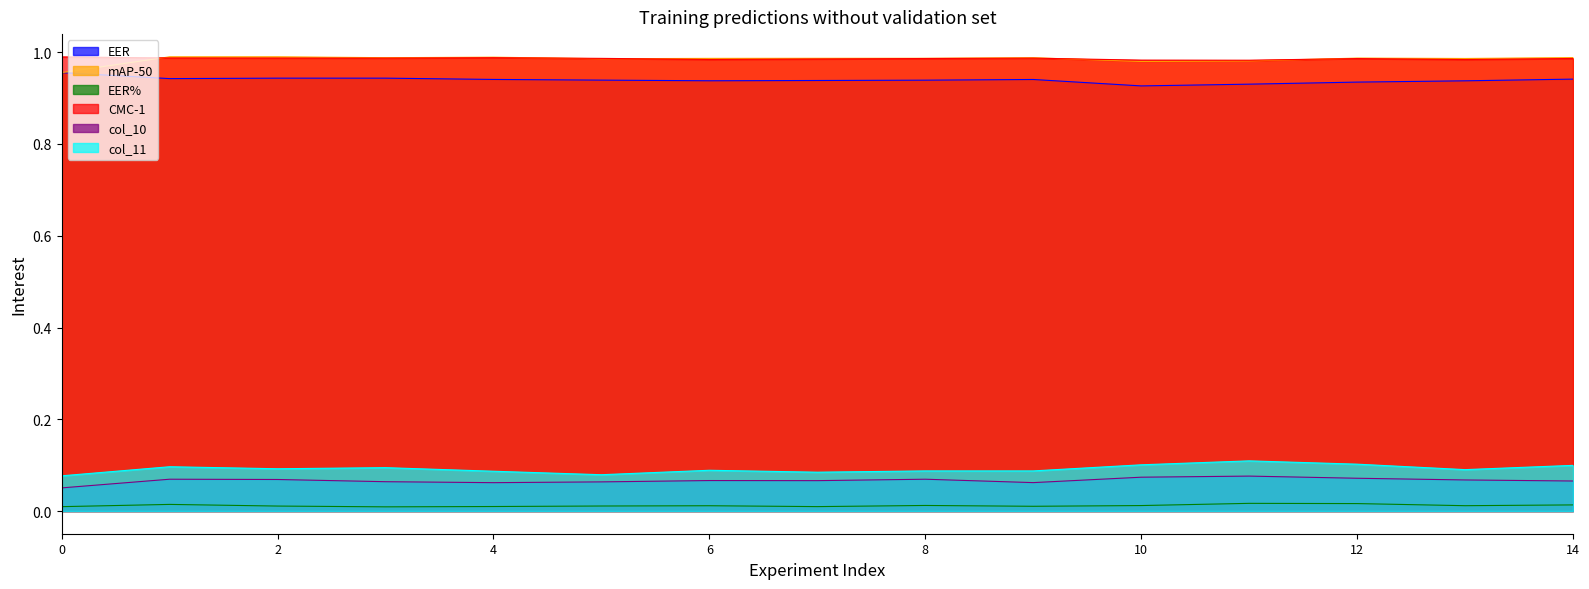

Is it true that CMC-1 equals 1.6 at 4?

False